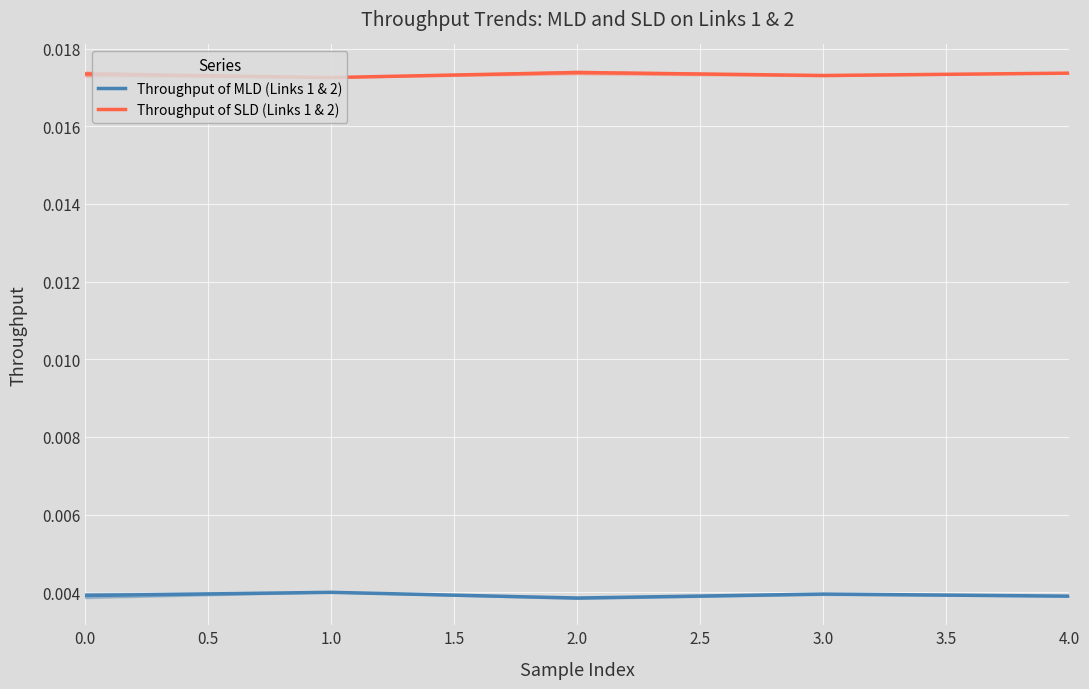

True or false: Throughput of MLD (Links 1 & 2) and Throughput of SLD (Links 1 & 2) intersect in this chart.

False